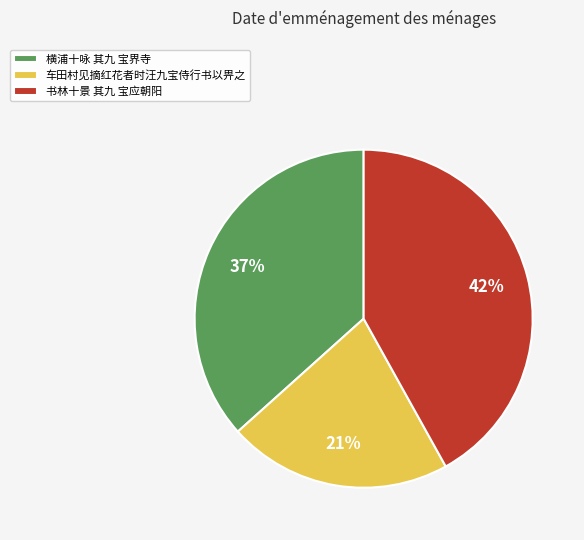

Rank the categories by value from highest to lowest.

书林十景 其九 宝应朝阳, 横浦十咏 其九 宝界寺, 车田村见摘红花者时汪九宝侍行书以畀之